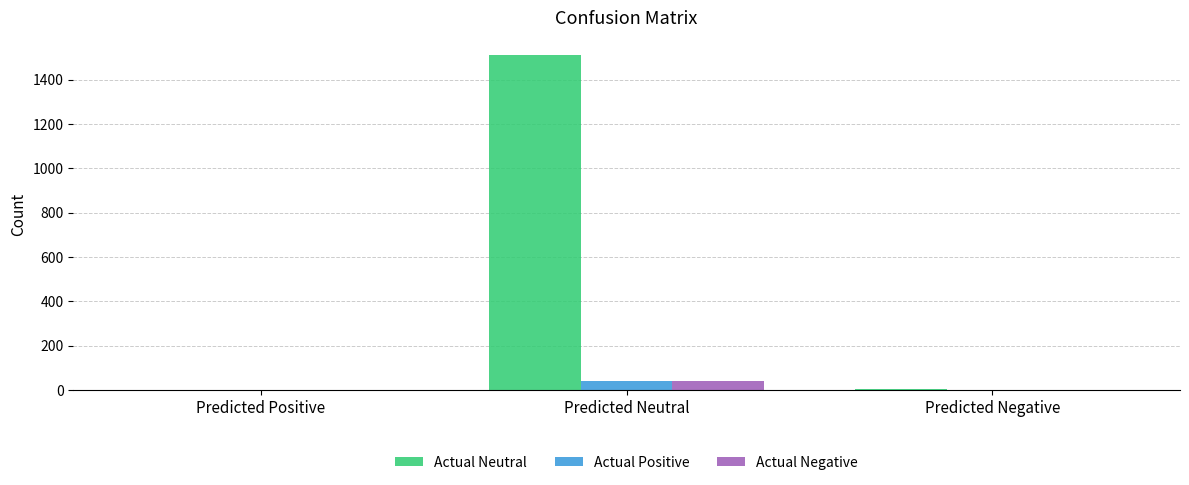

How many series are shown in this chart?

3